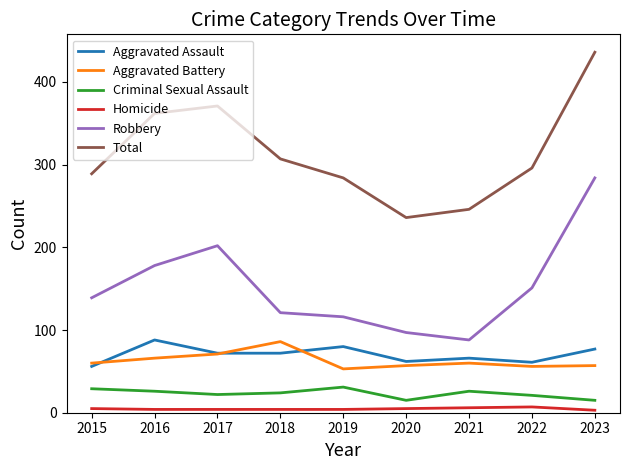

What is the difference between the maximum and minimum values in the Aggravated Battery series?

33